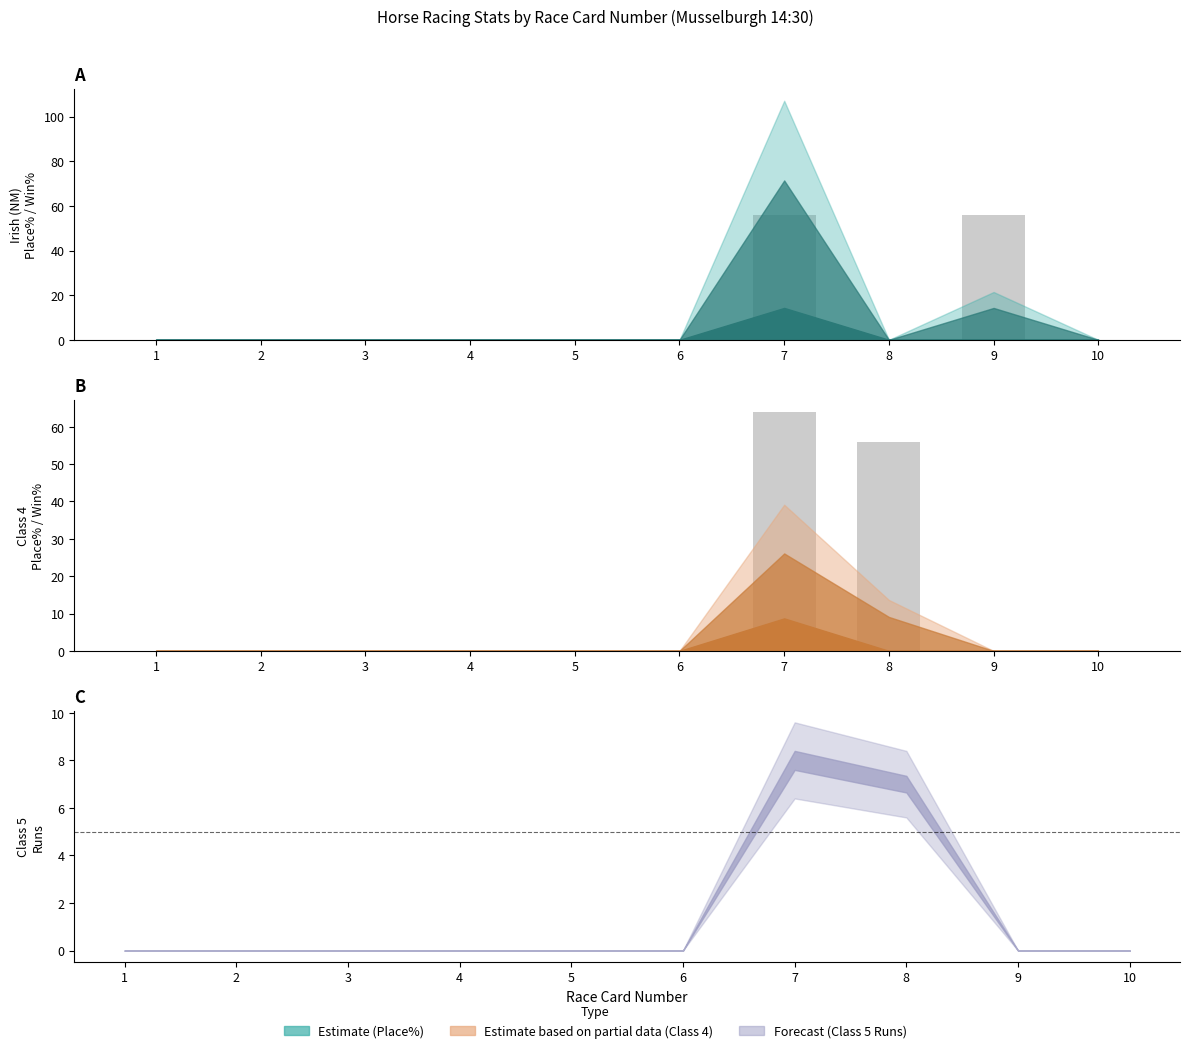

At which label does Irish (NM) Win% reach its minimum?

1